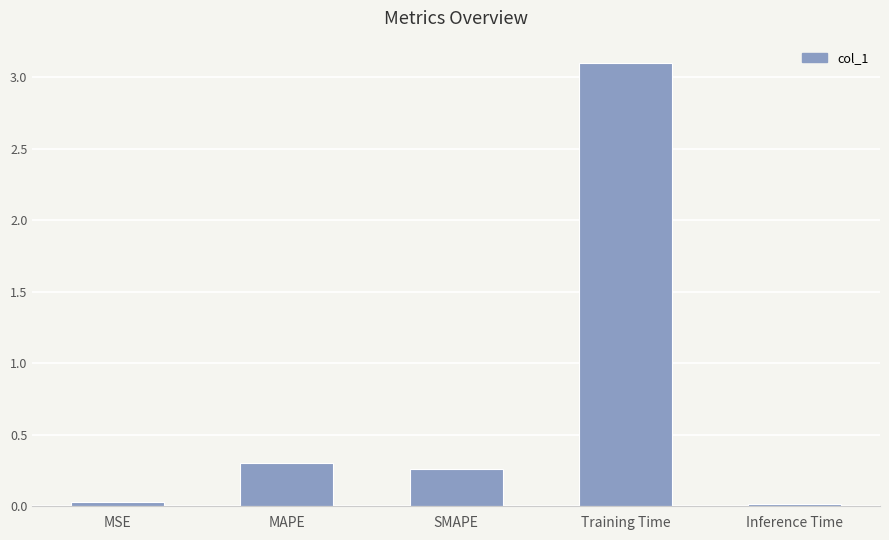

What is the value of the 4th bar from the left?

3.1